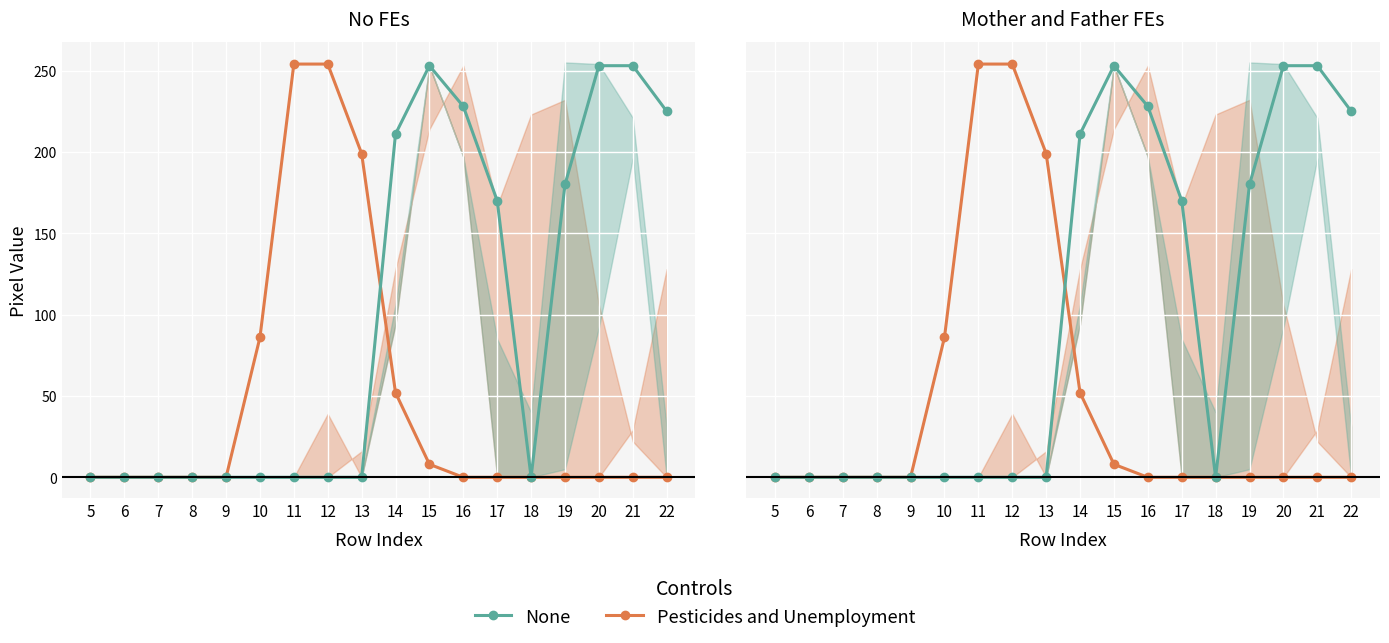

Rank the categories by None value from highest to lowest.

15, 20, 21, 16, 22, 14, 19, 17, 5, 6, 7, 8, 9, 10, 11, 12, 13, 18